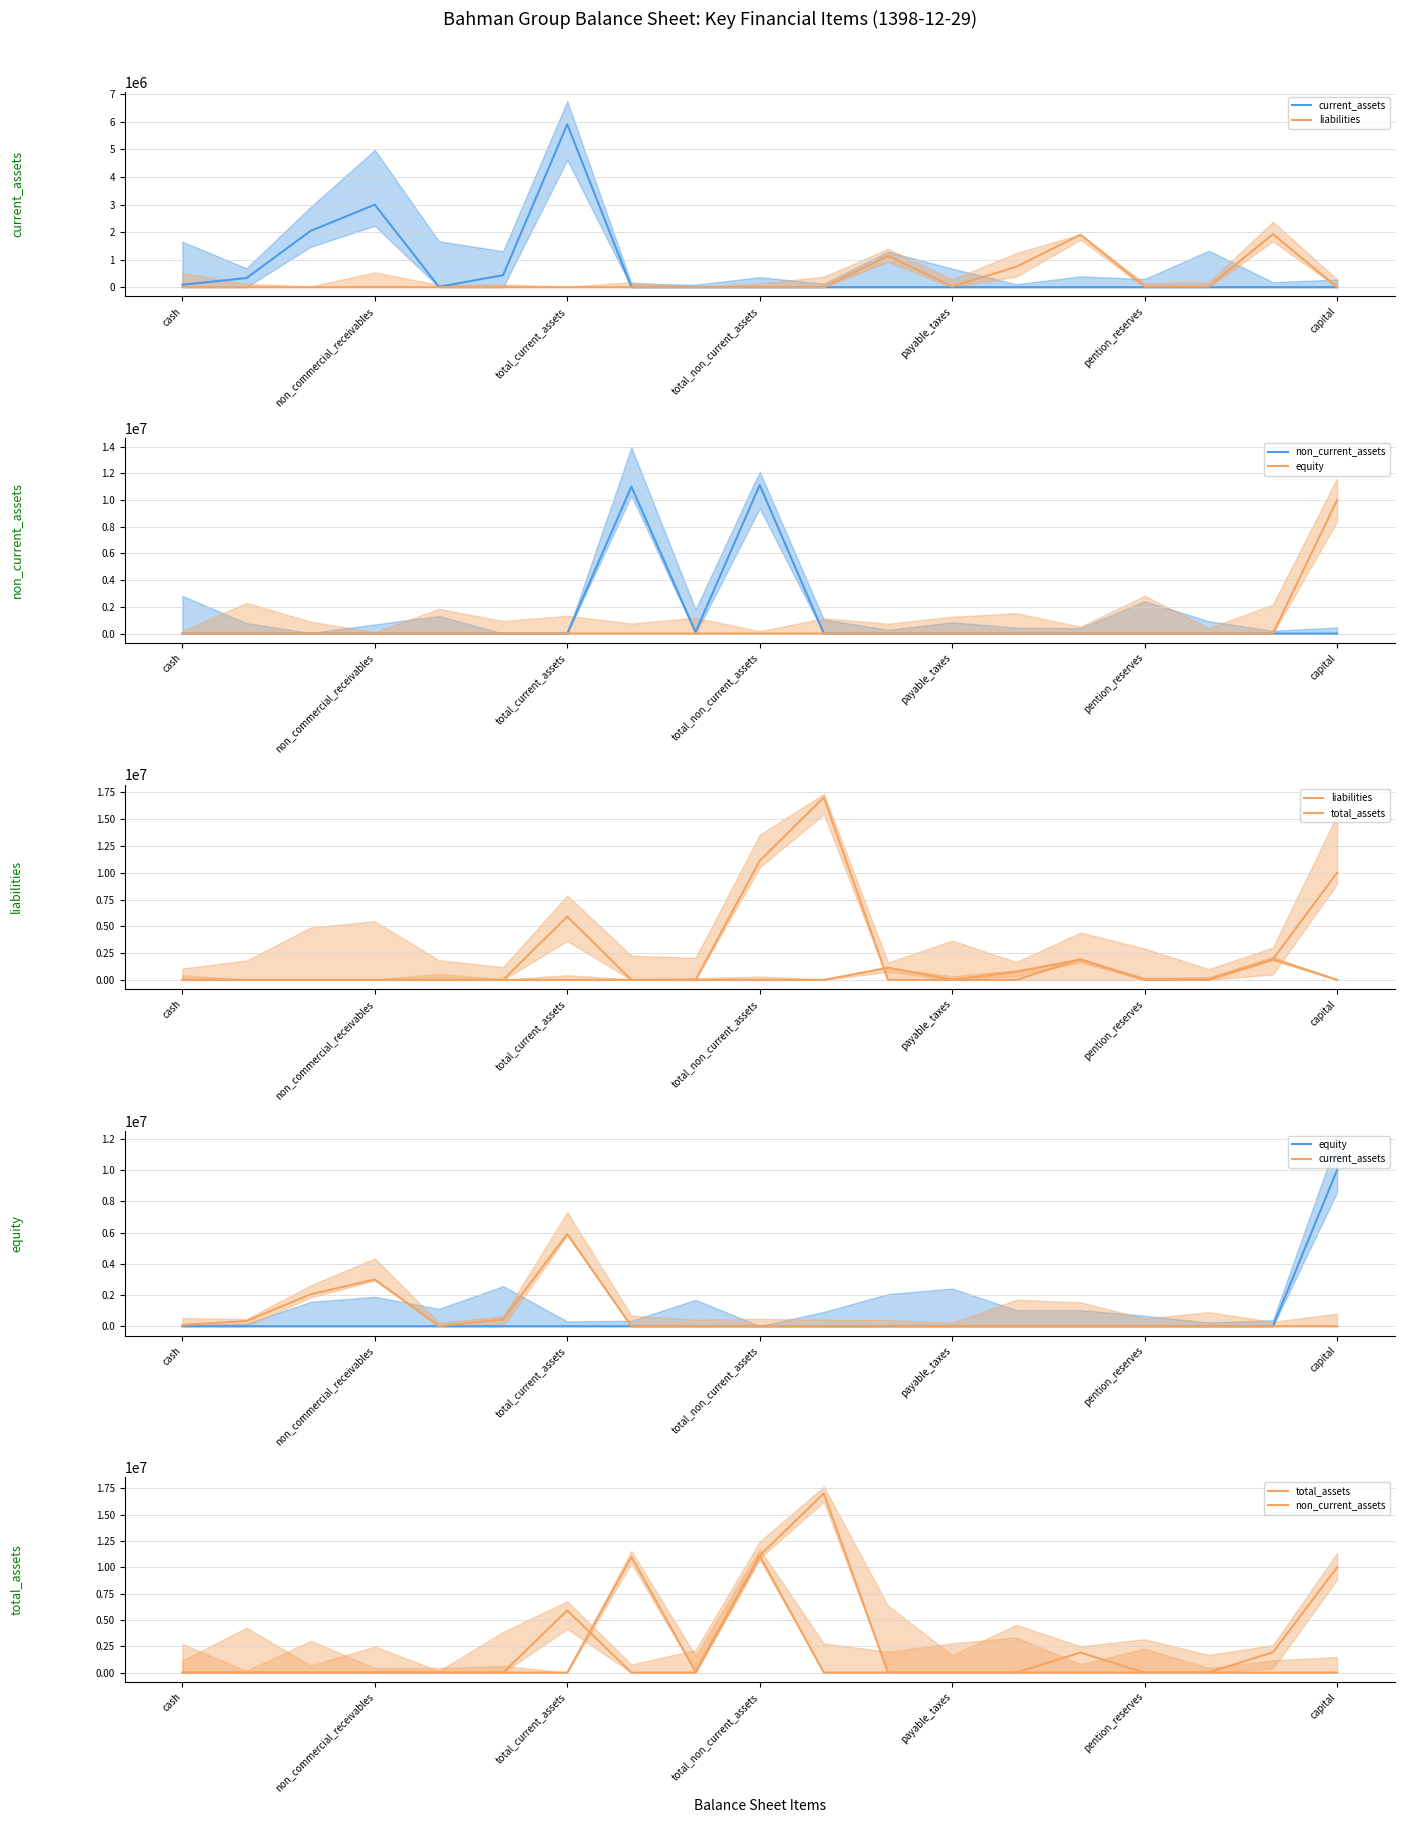

The liabilities series shows 0 at 8. True or false?

True